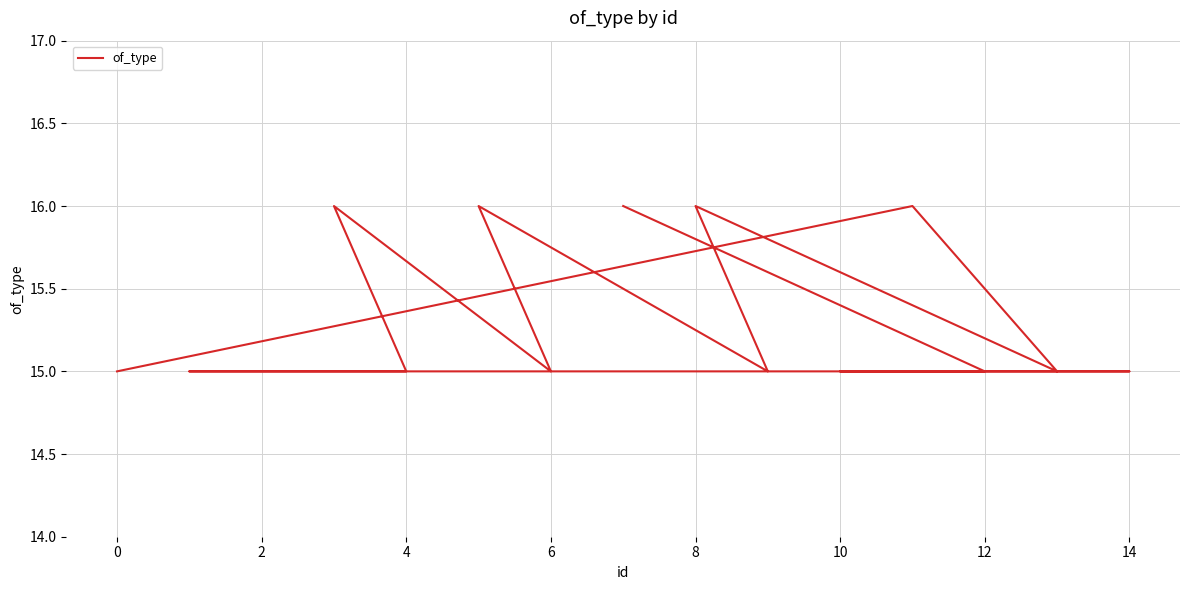

What is the ratio of the value at 10 to the value at 2?

1.0